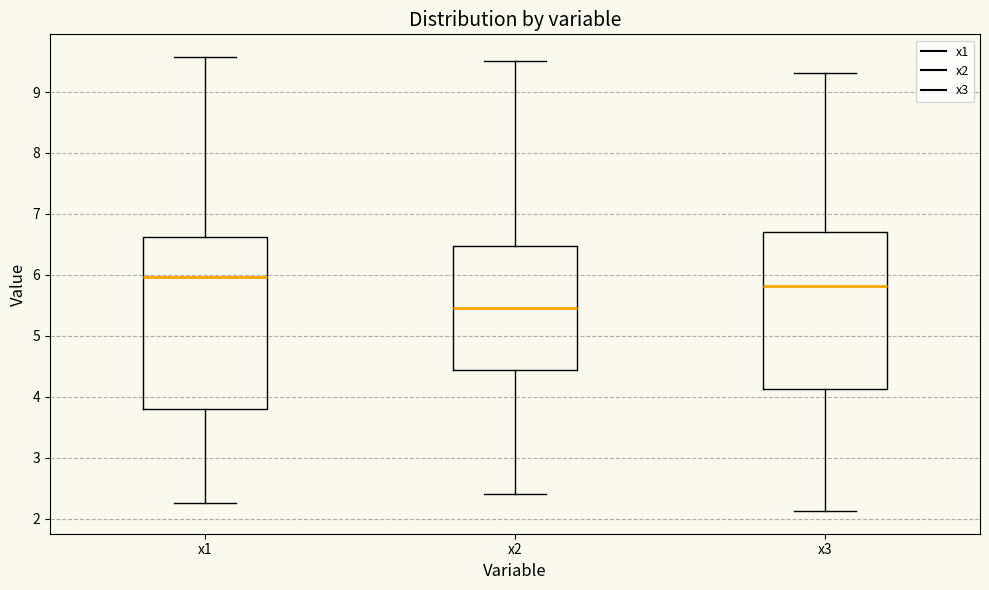

Which box's median line is the highest?

x1